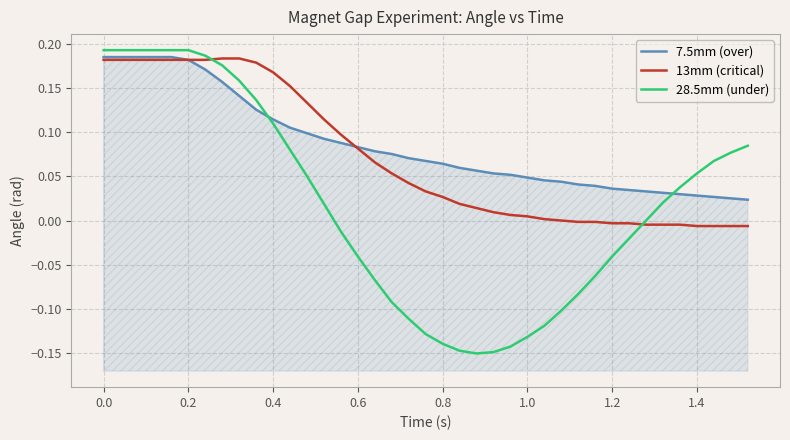

How many times do 13mm (critical) and 7.5mm (over) cross each other?

1